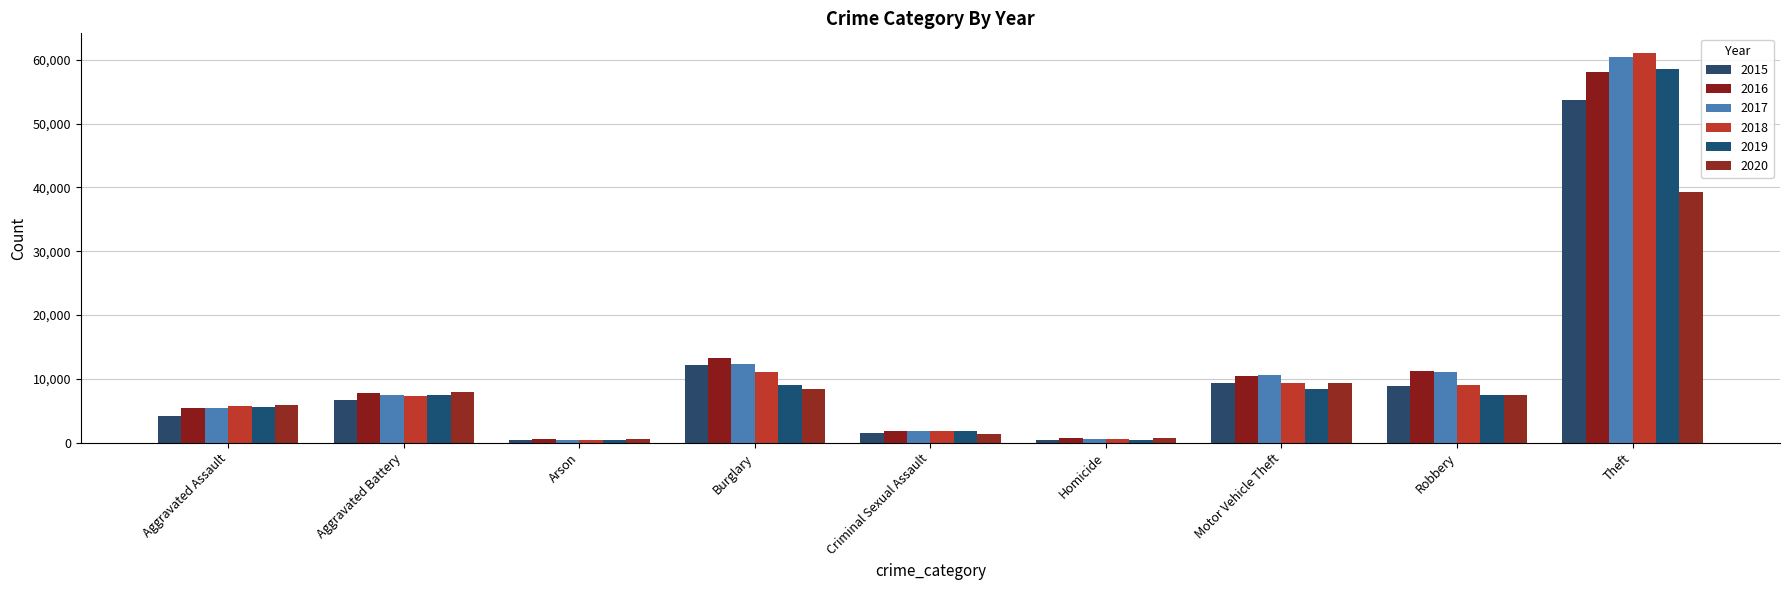

Which category has the highest value in the 2016 series?

Theft